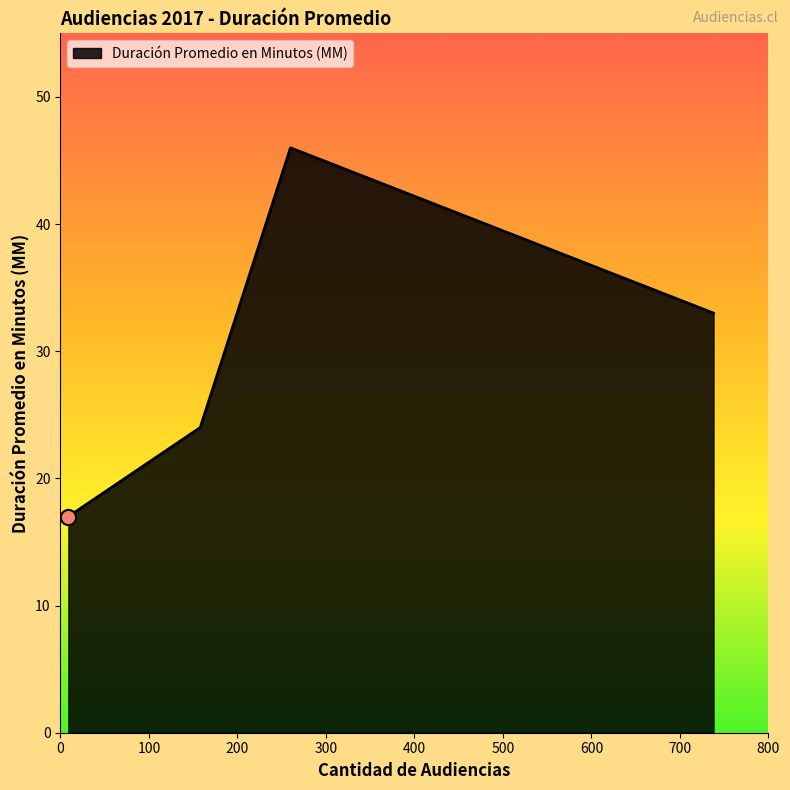

What is the average value?

30